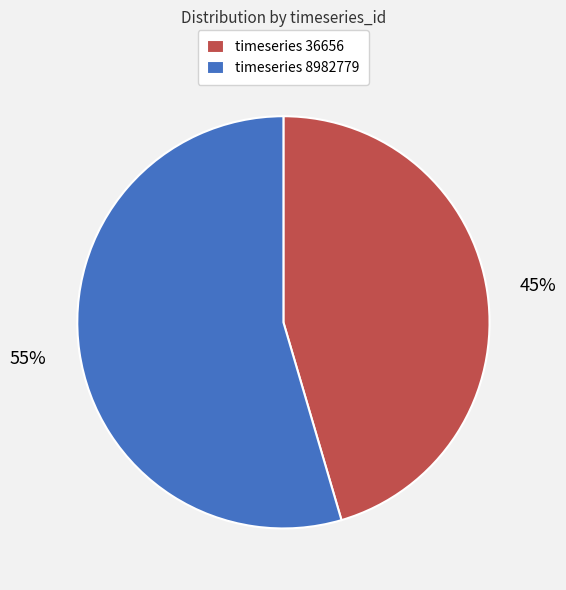

Which has a higher value, timeseries 36656 or timeseries 8982779?

timeseries 8982779